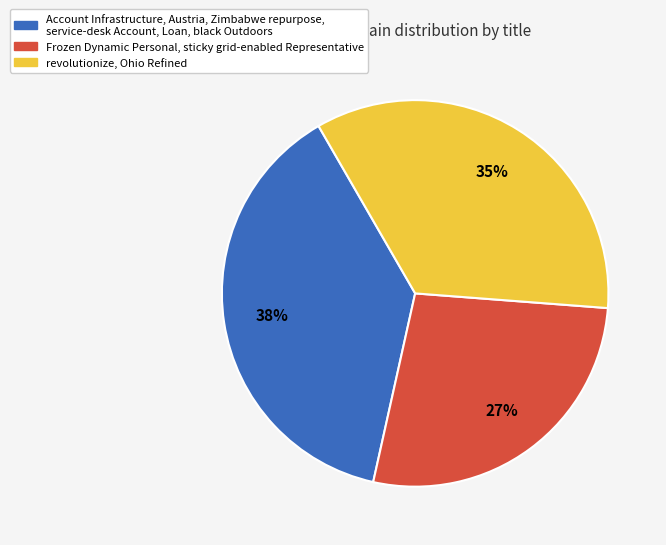

To the nearest percent, what is the average slice percentage?

33%